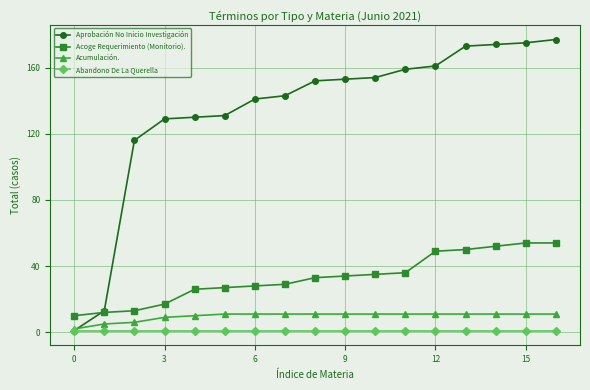

True or false: Acumulación. and Acoge Requerimiento (Monitorio). intersect in this chart.

False